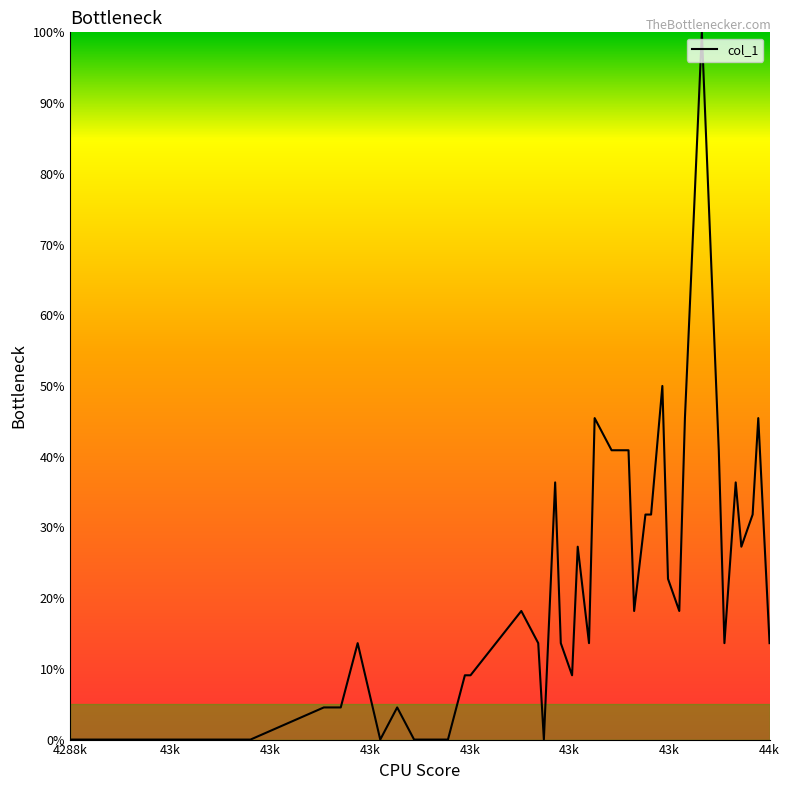

What is the difference between the maximum and minimum values?

100.0